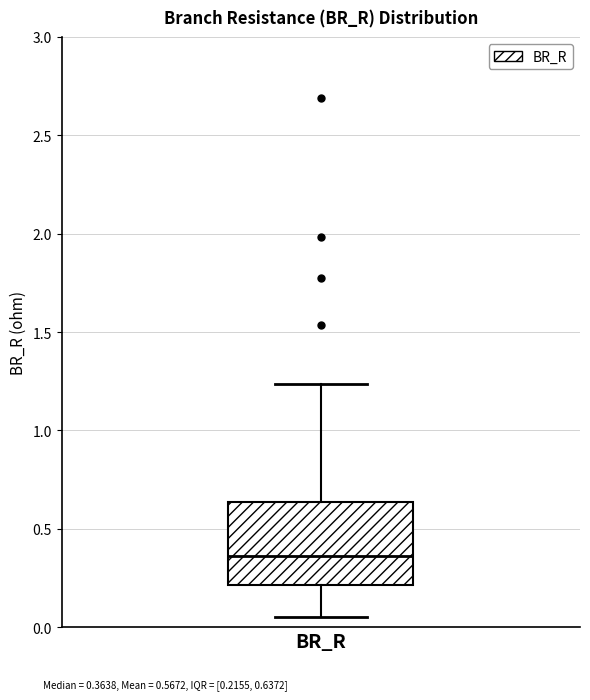

Where is the lower edge of the box for BR_R on the y-axis? The values are not printed on the chart, so give them approximately, as read against the axis.

0.20